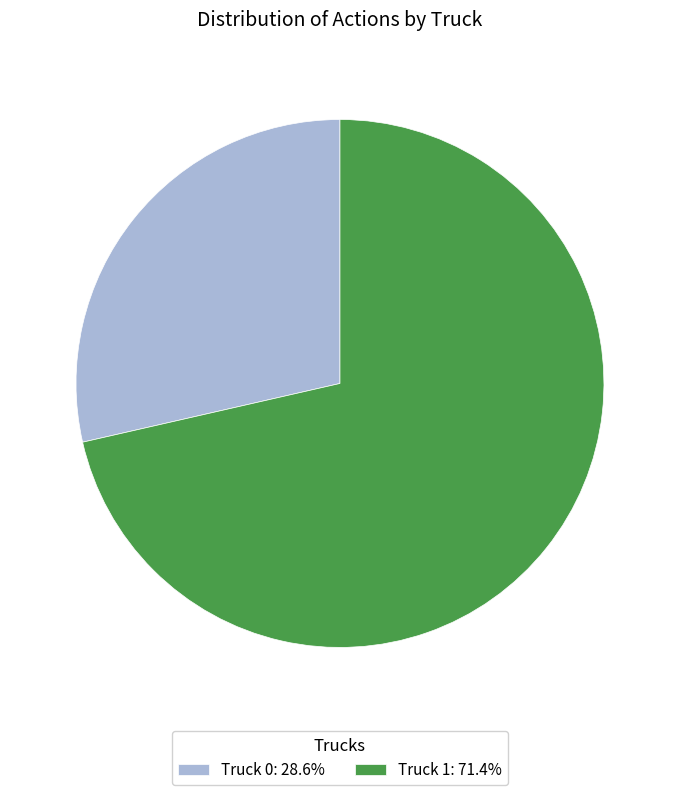

What is the ratio of the value at Truck 0: 28.6% to the value at Truck 1: 71.4%?

0.4